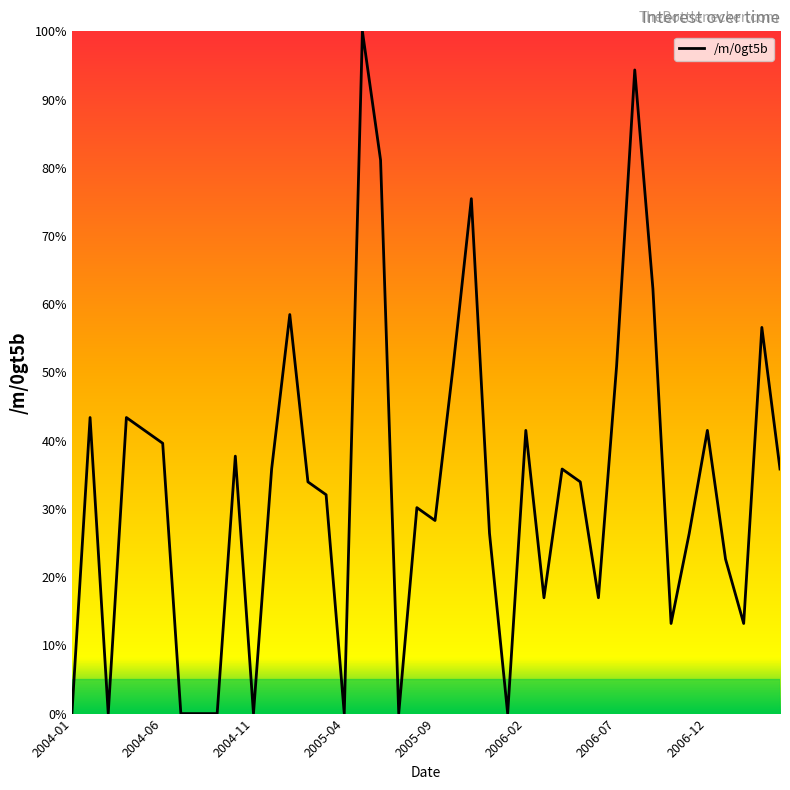

Is this an area chart (filled region under the line)?

No